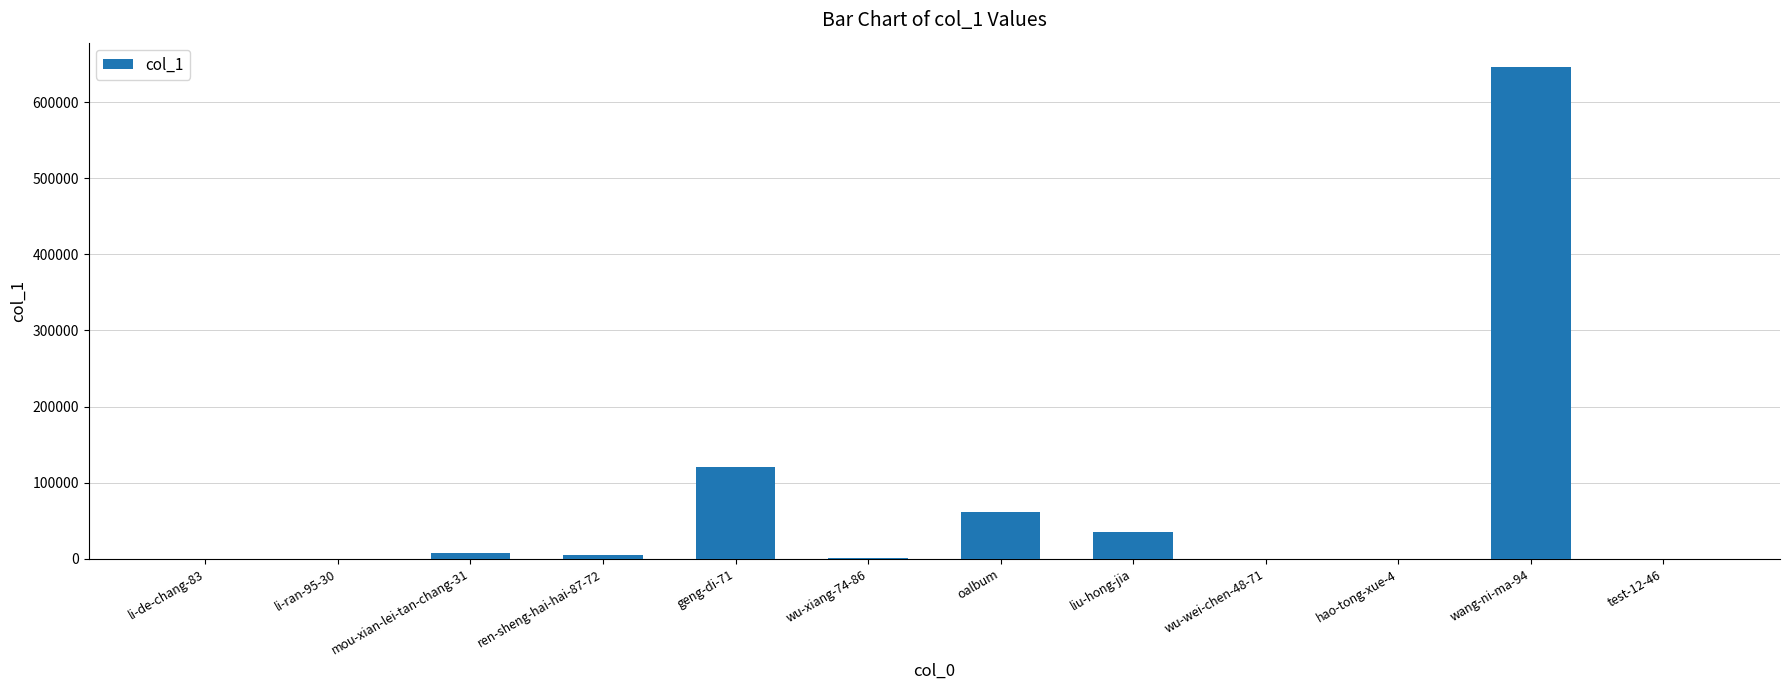

What is the sum of all values?

877655